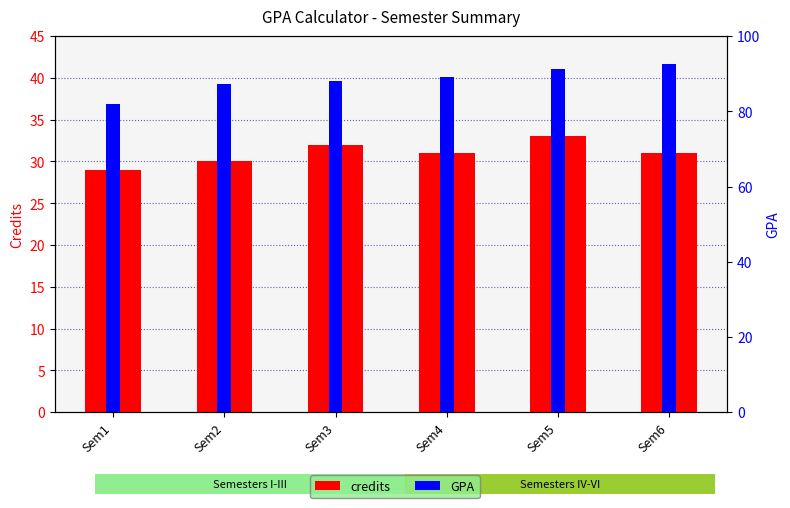

What is the value of the GPA bar at the 2nd from the left?

87.4